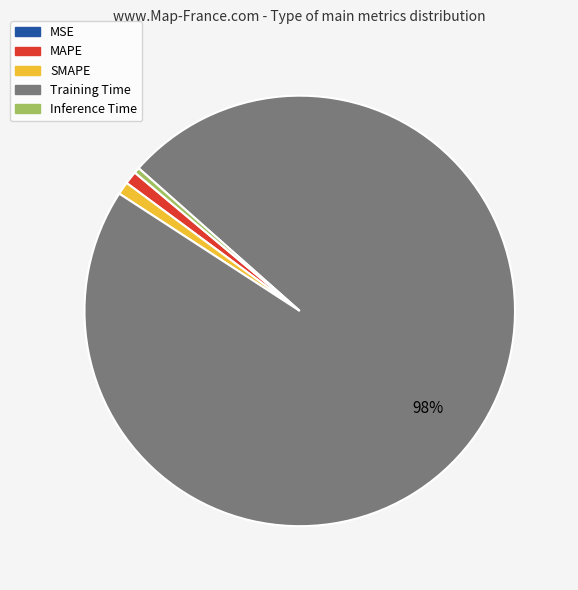

To the nearest percent, what is the combined percentage of SMAPE and Training Time?

99%